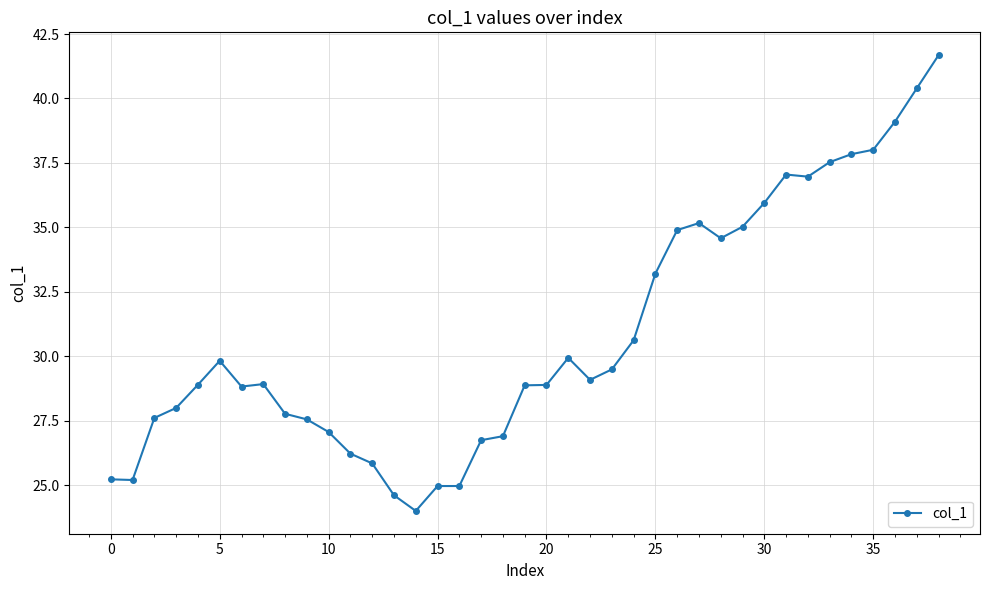

What is the difference between the second highest and second lowest values?

15.8